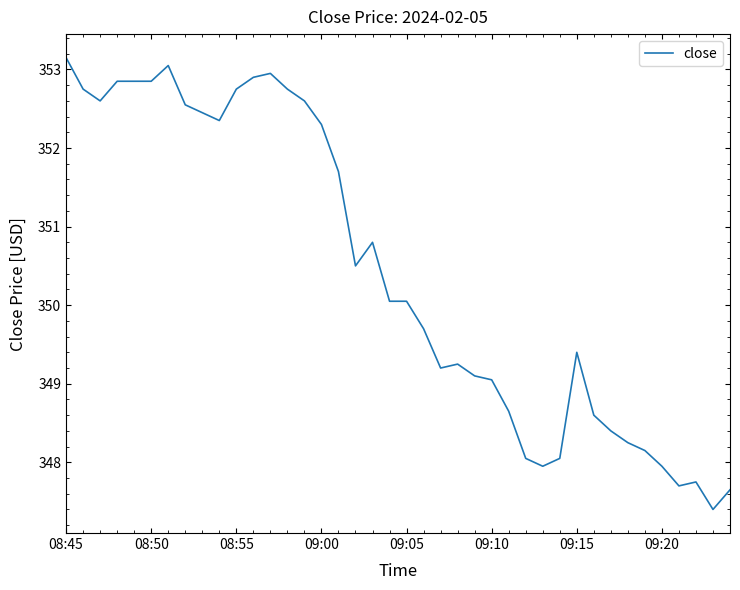

What is the minimum value shown in the chart?

347.4